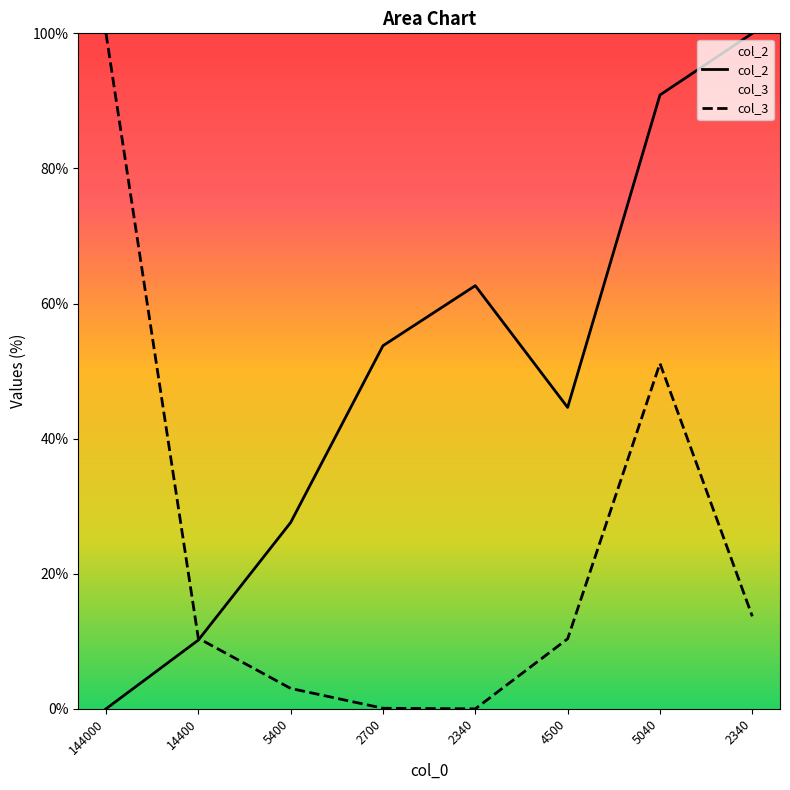

What is the sum of all col_2 values?

389.6